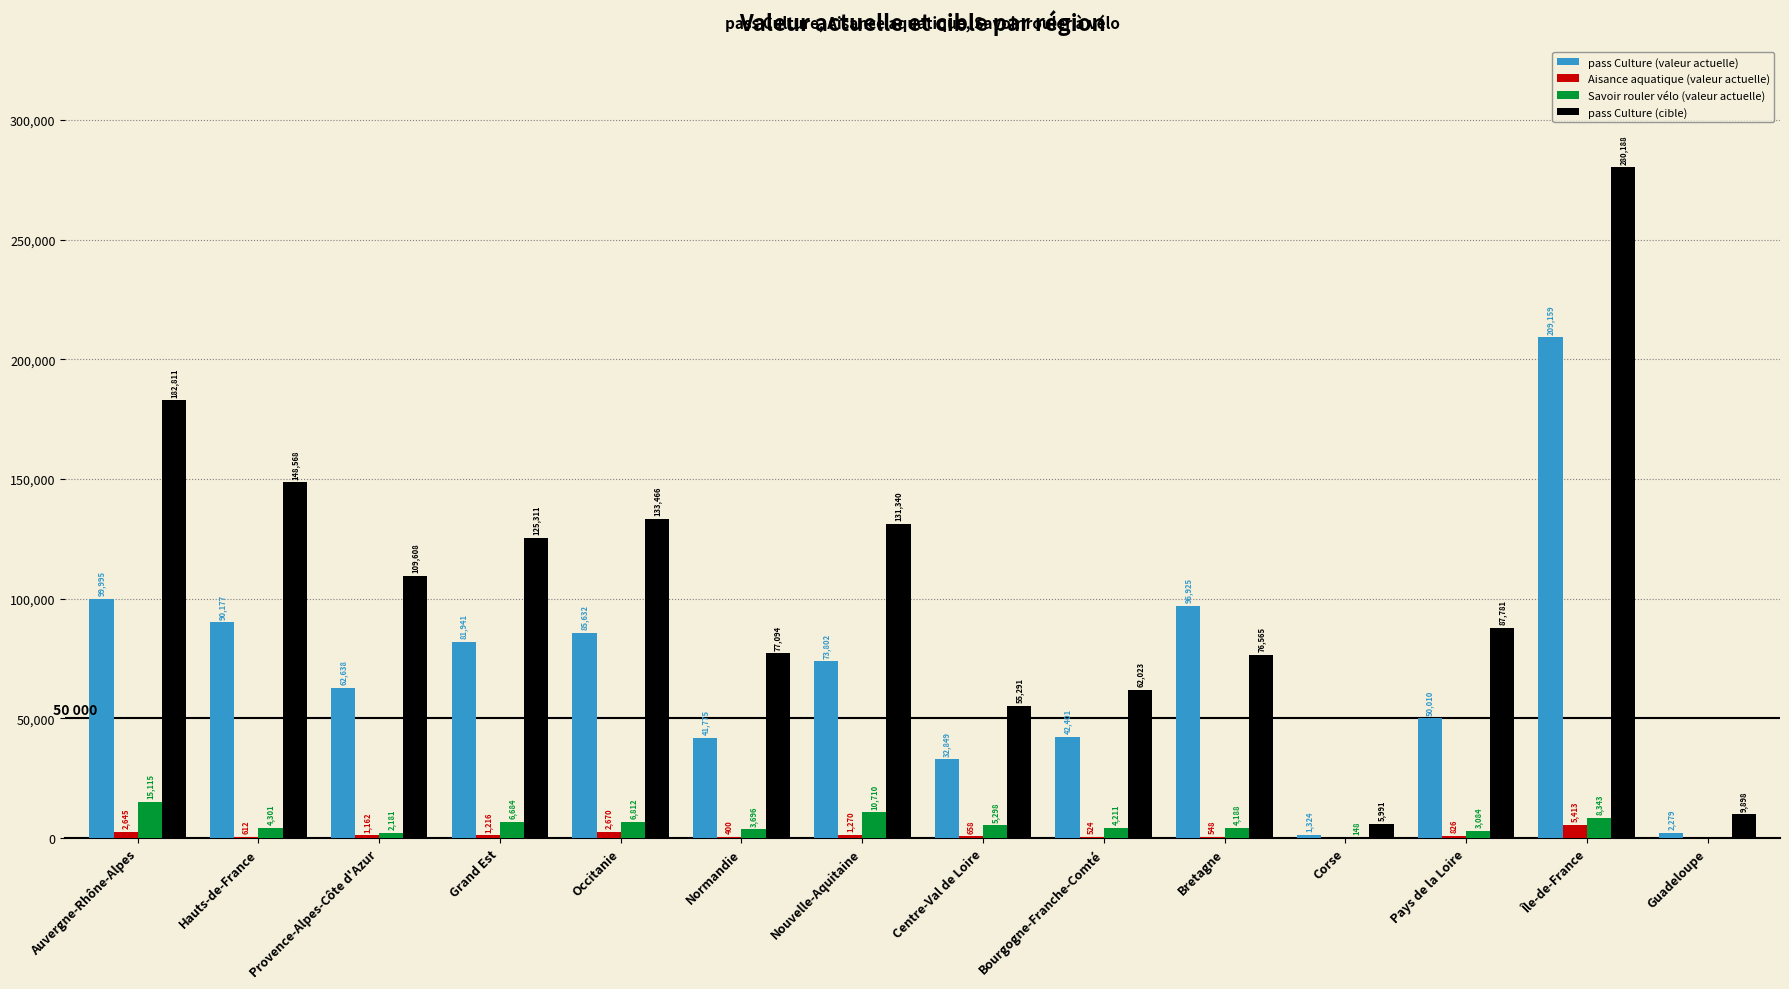

Reading right to left, extract all data points from this chart.

pass Culture (valeur actuelle): Guadeloupe=2279	Île-de-France=209159	Pays de la Loire=50010	Corse=1324	Bretagne=96925	Bourgogne-Franche-Comté=42401	Centre-Val de Loire=32849	Nouvelle-Aquitaine=73802	Normandie=41775	Occitanie=85632	Grand Est=81941	Provence-Alpes-Côte d'Azur=62638	Hauts-de-France=90177	Auvergne-Rhône-Alpes=99995
Aisance aquatique (valeur actuelle): Guadeloupe=0	Île-de-France=5413	Pays de la Loire=826	Corse=0	Bretagne=548	Bourgogne-Franche-Comté=524	Centre-Val de Loire=658	Nouvelle-Aquitaine=1270	Normandie=400	Occitanie=2670	Grand Est=1216	Provence-Alpes-Côte d'Azur=1162	Hauts-de-France=612	Auvergne-Rhône-Alpes=2645
Savoir rouler vélo (valeur actuelle): Guadeloupe=0	Île-de-France=8343	Pays de la Loire=3084	Corse=148	Bretagne=4188	Bourgogne-Franche-Comté=4211	Centre-Val de Loire=5298	Nouvelle-Aquitaine=10710	Normandie=3696	Occitanie=6812	Grand Est=6684	Provence-Alpes-Côte d'Azur=2181	Hauts-de-France=4301	Auvergne-Rhône-Alpes=15115
pass Culture (cible): Guadeloupe=9898	Île-de-France=280188	Pays de la Loire=87781	Corse=5991	Bretagne=76565	Bourgogne-Franche-Comté=62023	Centre-Val de Loire=55291	Nouvelle-Aquitaine=131340	Normandie=77094	Occitanie=133466	Grand Est=125311	Provence-Alpes-Côte d'Azur=109608	Hauts-de-France=148568	Auvergne-Rhône-Alpes=182811